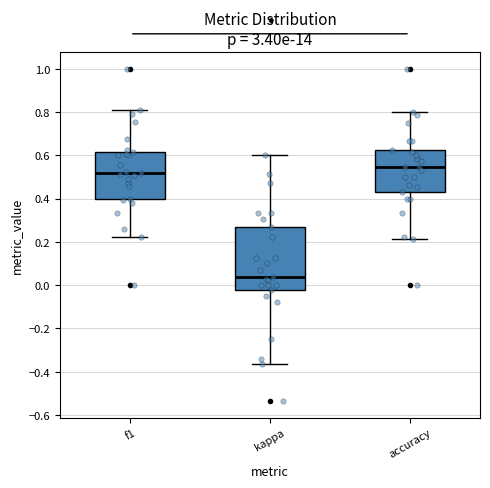

Reading left to right, transcribe this box plot: for each box, give where its median line is, the range the box spans, and where its two whiskers end, as read against the y-axis. The values are not printed on the chart, so give them approximately, as read against the axis.

f1: median 0.52, box 0.40 to 0.62, whiskers 0.22 to 0.80
kappa: median 0.04, box -0.02 to 0.26, whiskers -0.36 to 0.60
accuracy: median 0.54, box 0.42 to 0.62, whiskers 0.22 to 0.80